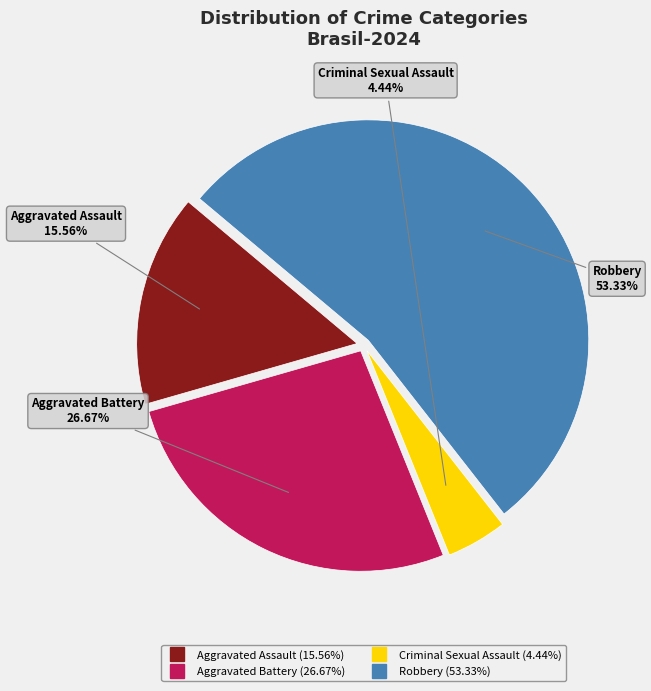

To the nearest percent, what portion does Robbery represent?

53%